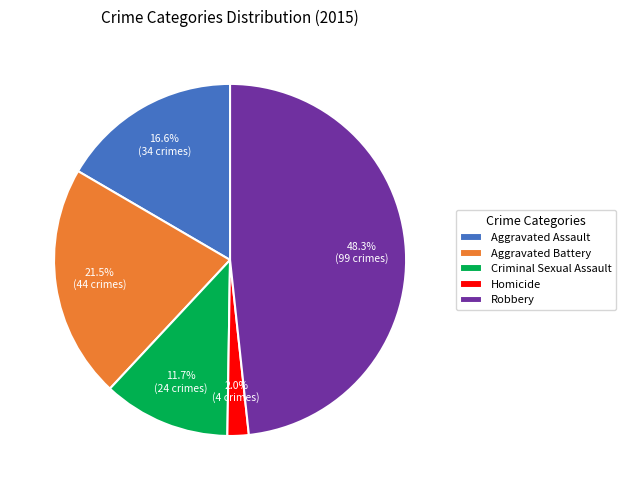

Rank the categories by value from highest to lowest.

Robbery, Aggravated Battery, Aggravated Assault, Criminal Sexual Assault, Homicide